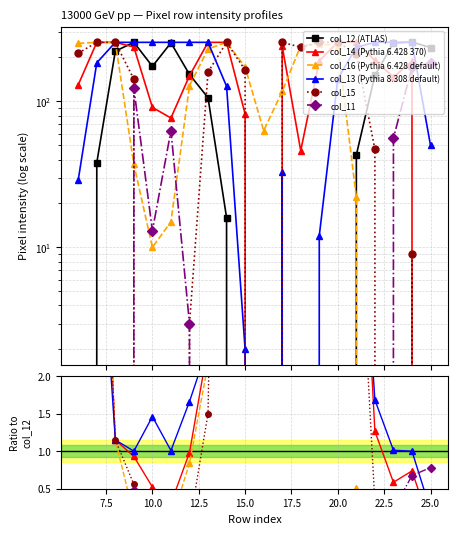

What are all the series names shown in the legend?

col_11, col_12, col_13, col_14, col_15, col_16